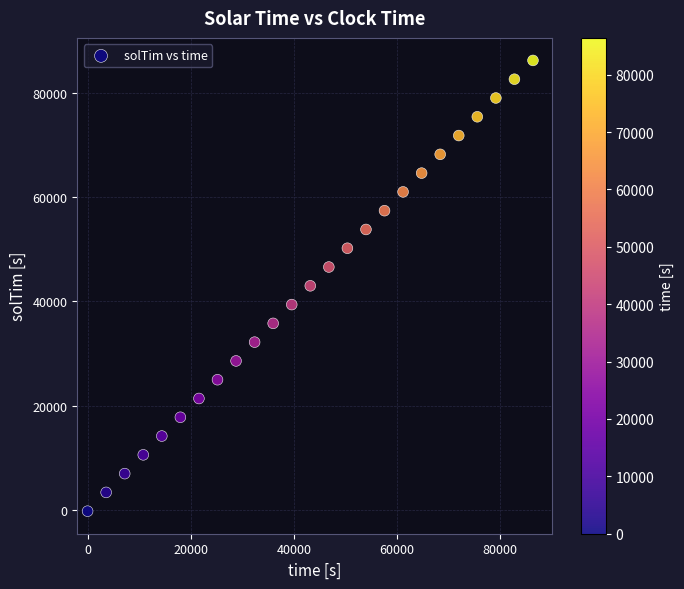

What is the range of Y values (max minus min)?

86373.2